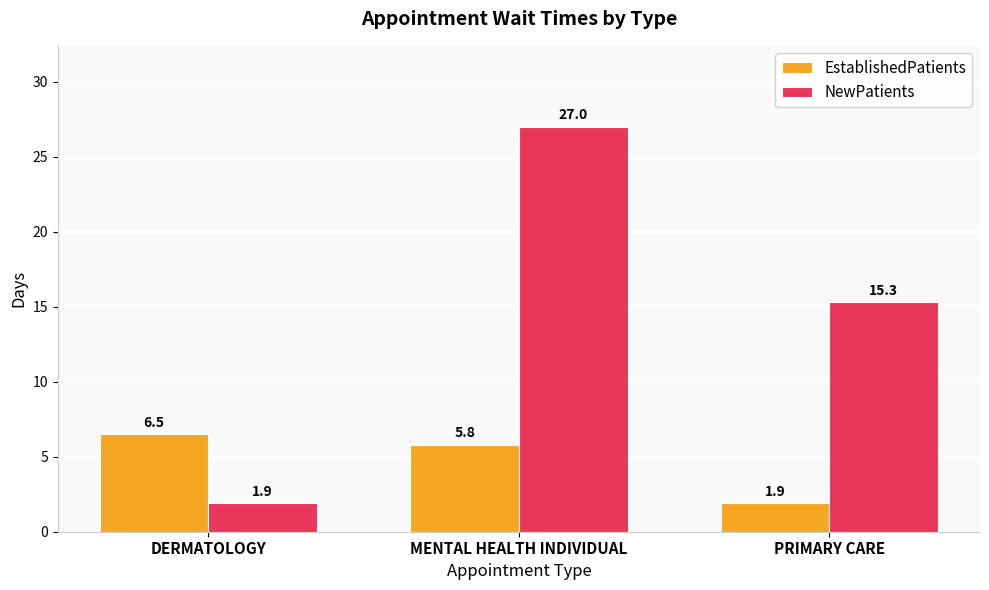

What is the lowest value of the NewPatients series?

1.9